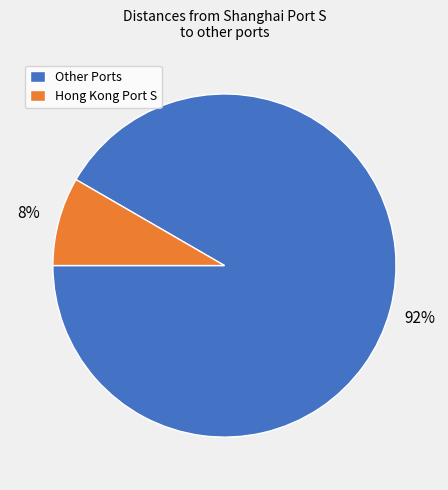

Do Hong Kong Port S and Other Ports together represent more than half of the pie?

Yes